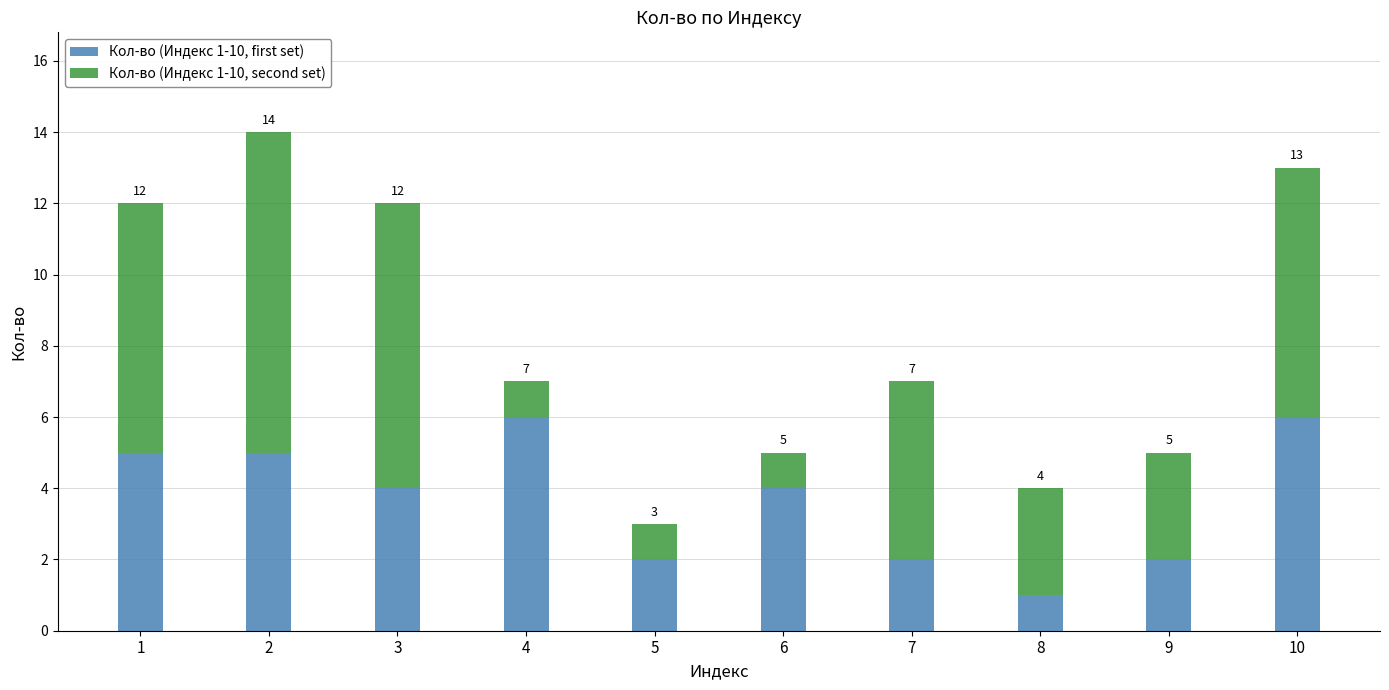

Which category has the lowest value in the Кол-во (Индекс 1-10, first set) series?

8